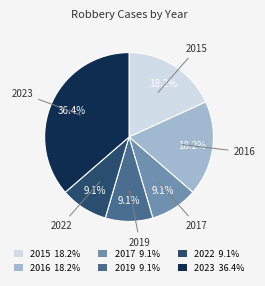

Do 2023 and 2016 together represent more than half of the pie?

Yes